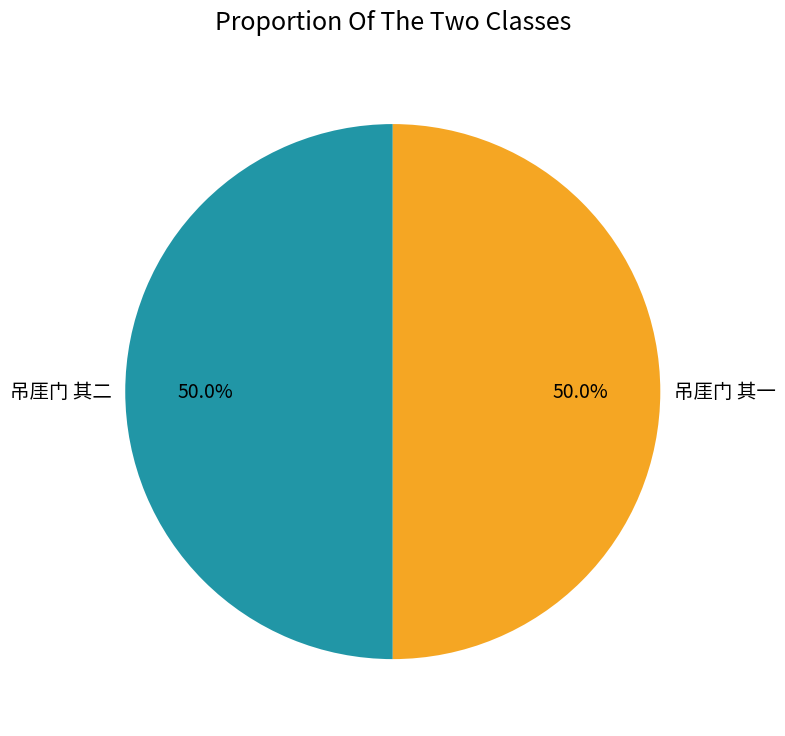

Count the number of slices in the pie.

2